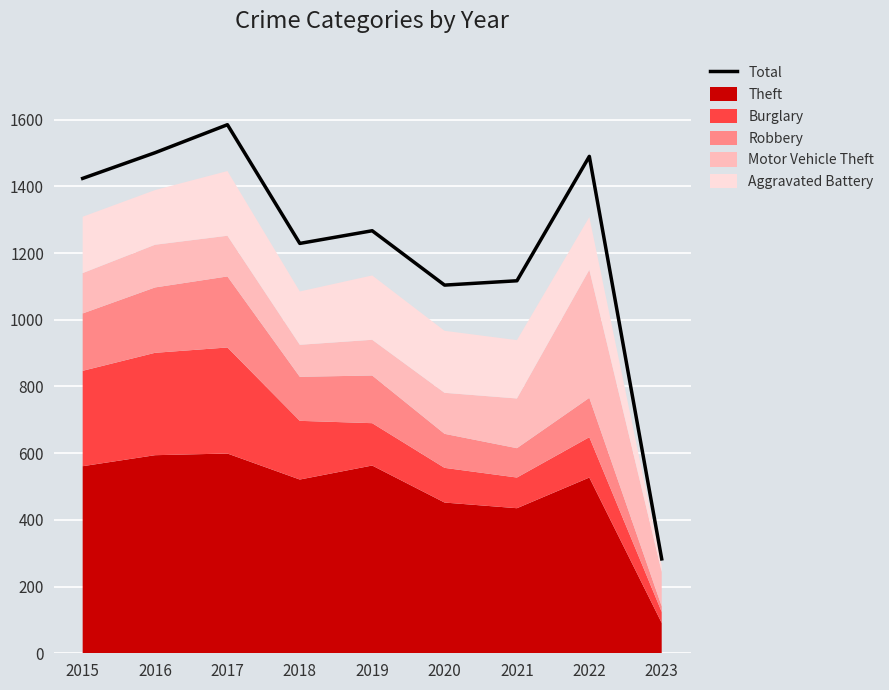

How many lines are shown in the chart?

1